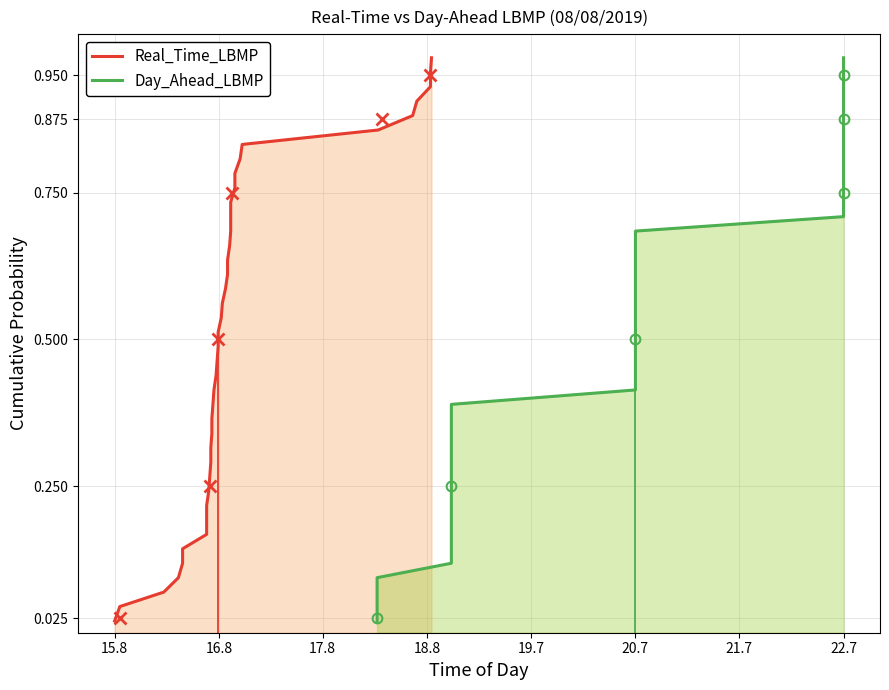

True or false: Real_Time_LBMP has a value of 0.4 at 21.

False